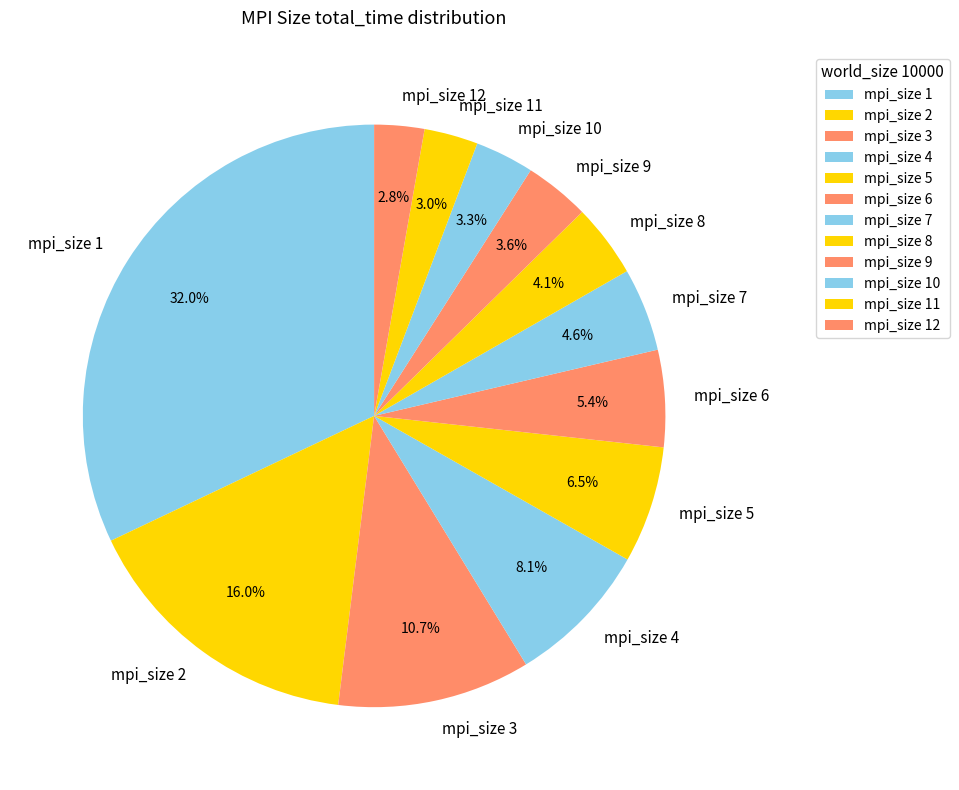

What percentage is the mpi_size 11 slice, to the nearest percent?

3%